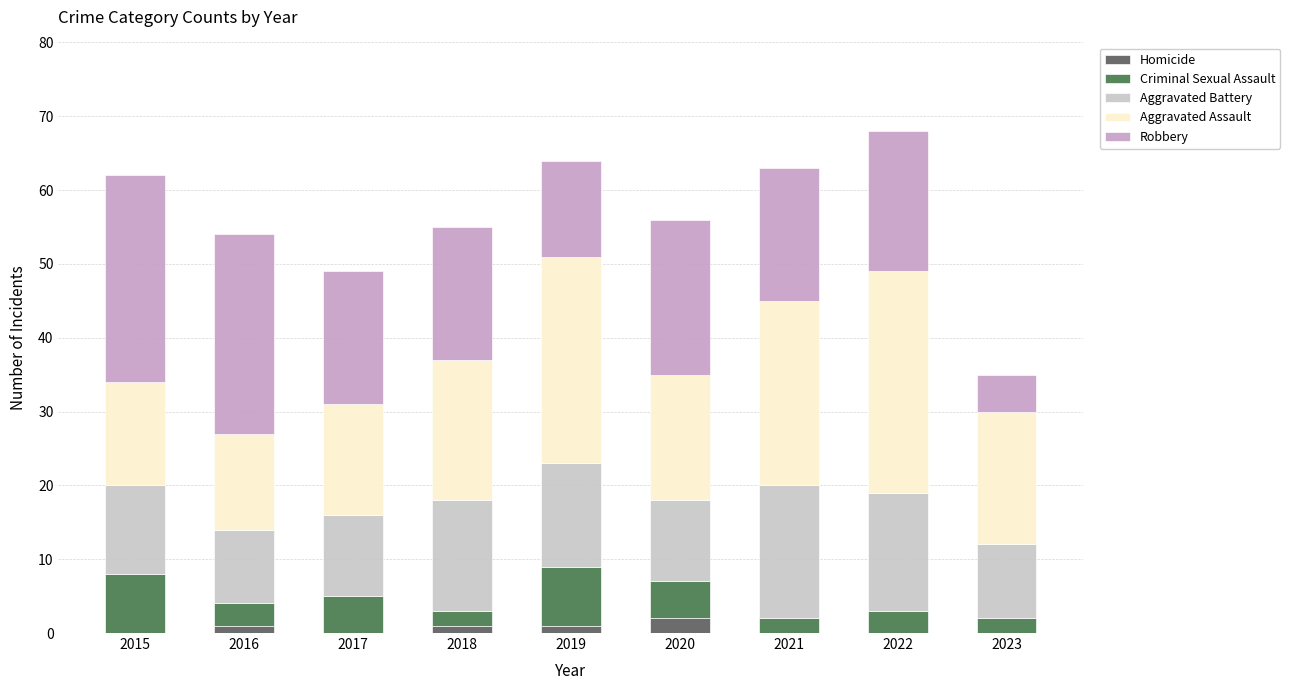

What is the difference between the second highest and minimum values in the Robbery series?

22